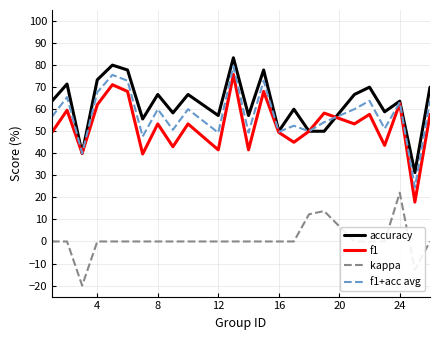

True or false: f1 and kappa intersect in this chart.

False